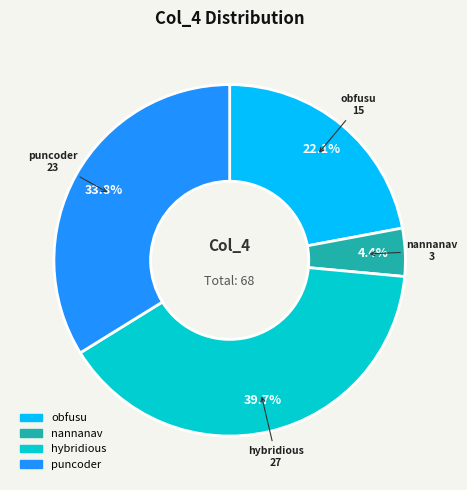

Is it true that nannanav is 4% of the pie?

True